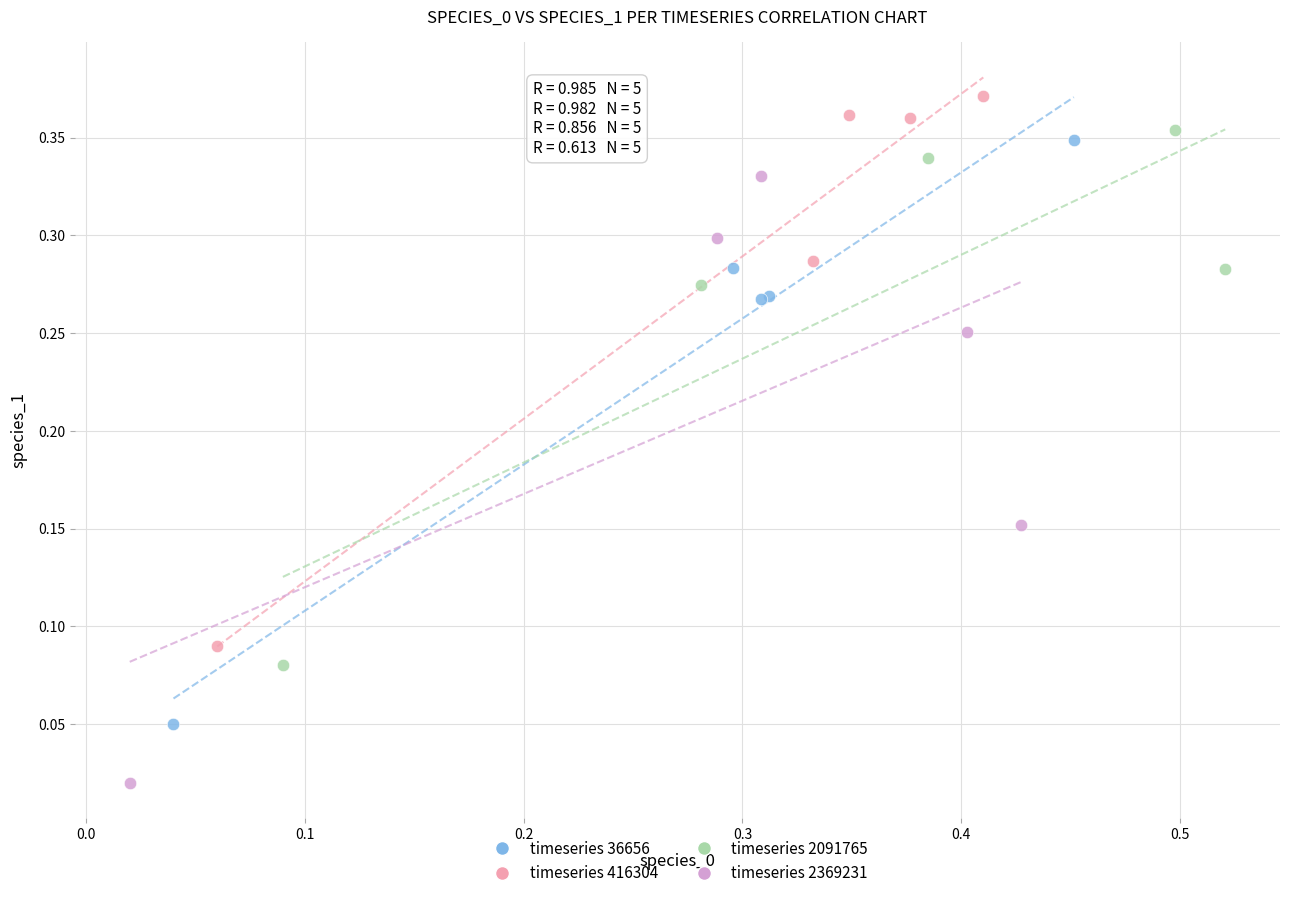

Which series has the largest Y range (max minus min)?

timeseries 2369231